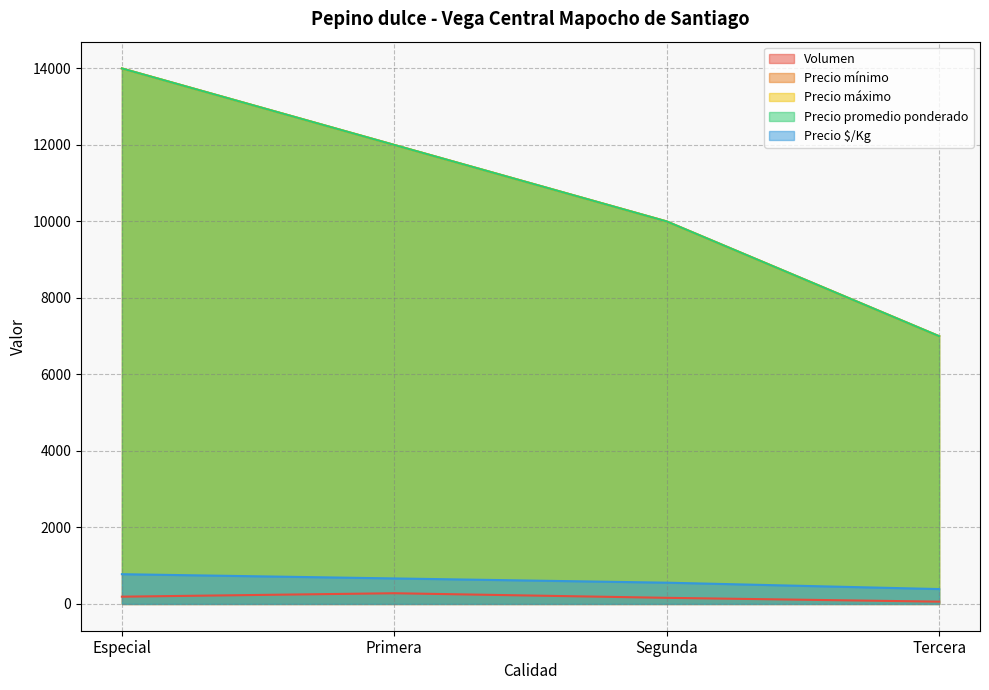

Does the chart display data point markers on the line(s)?

No